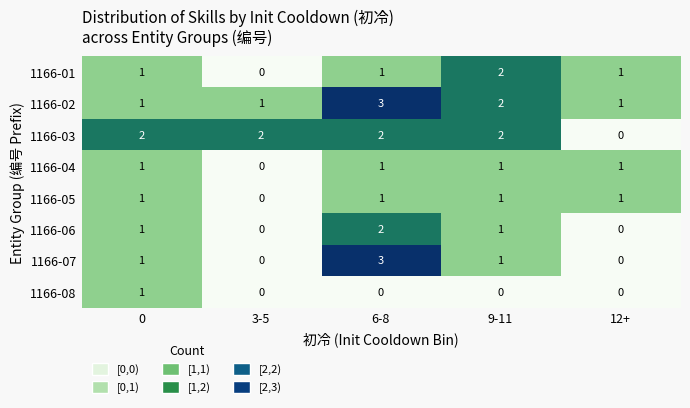

Count the number of data series in this chart.

8